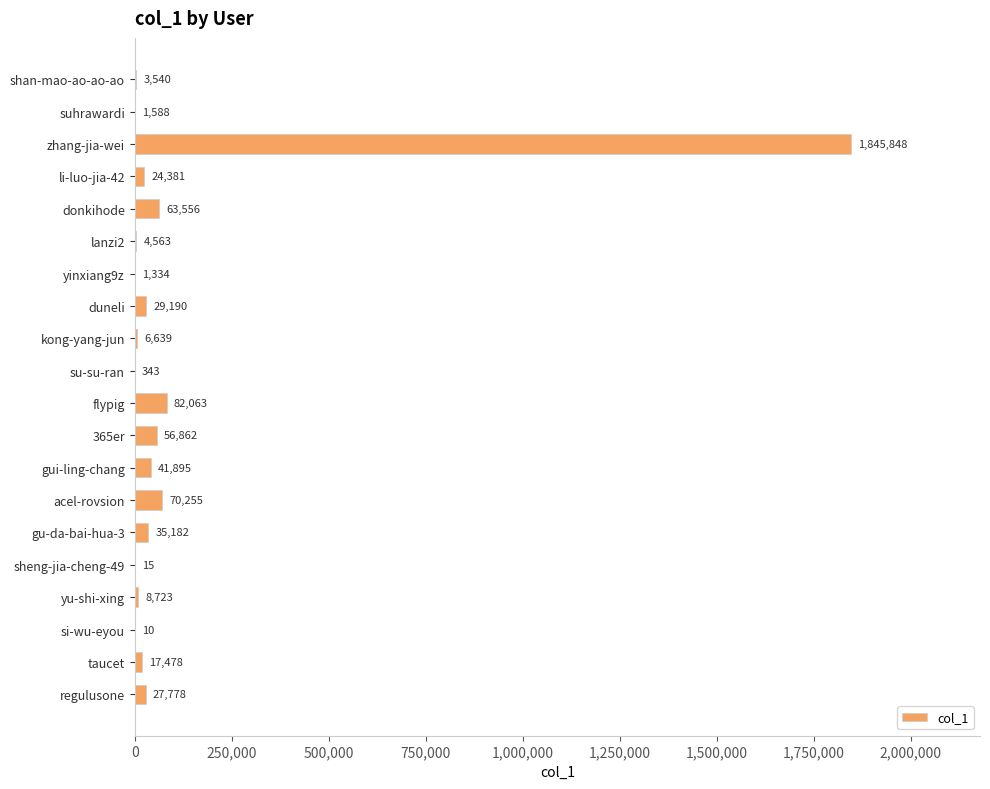

What is the greatest value displayed?

1845848